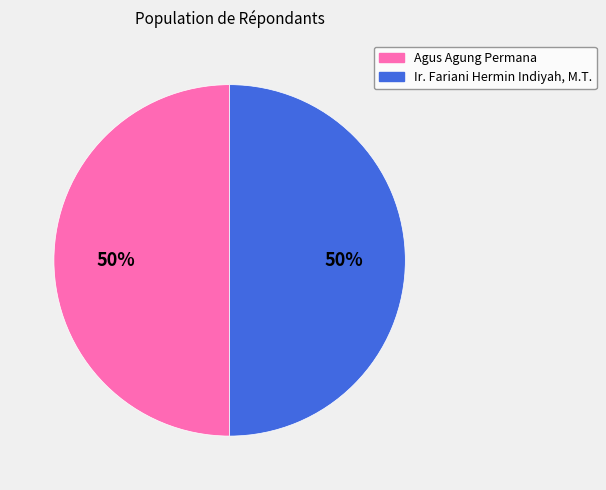

To the nearest percent, what percentage of the pie is Ir. Fariani Hermin Indiyah, M.T.?

50%